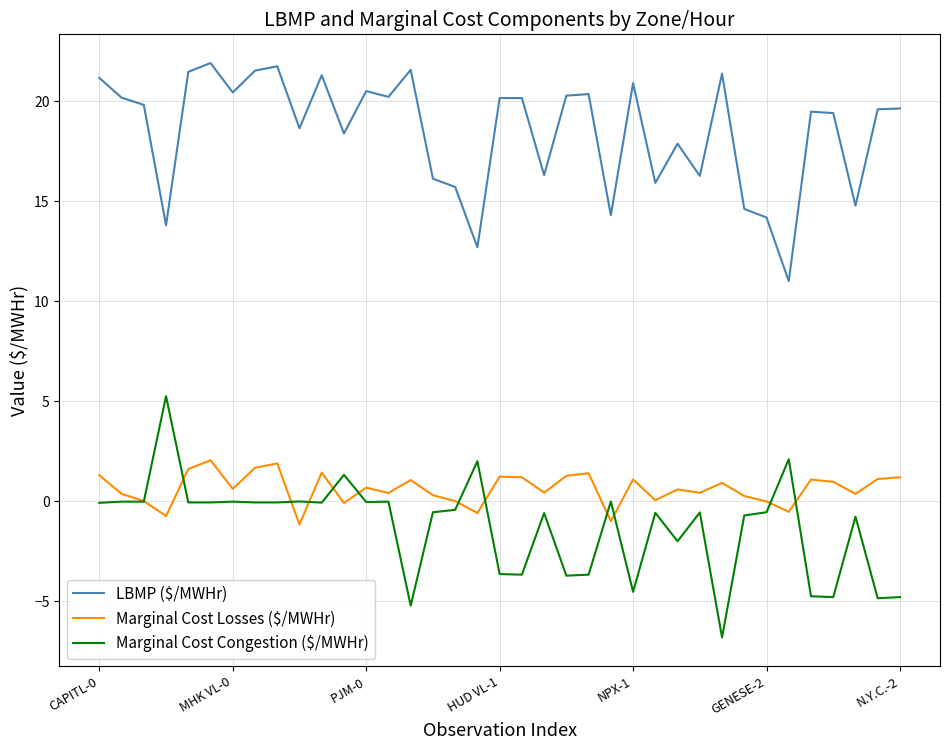

Rank the series by their maximum value, from highest to lowest.

LBMP ($/MWHr), Marginal Cost Congestion ($/MWHr), Marginal Cost Losses ($/MWHr)